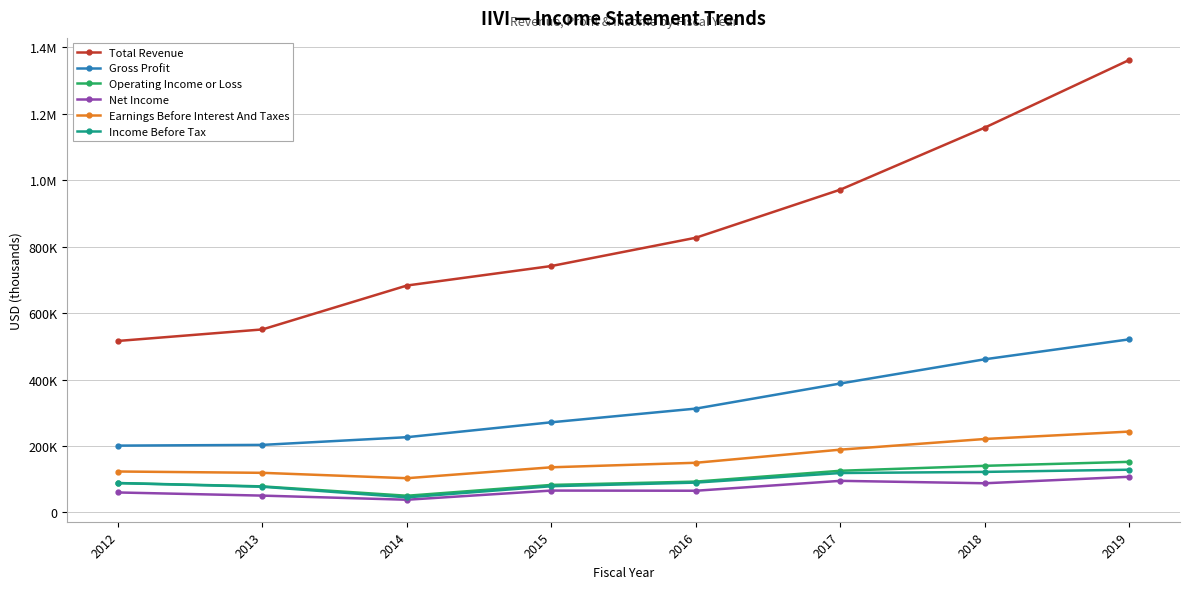

List the series in order of their peak value, lowest first.

Net Income, Income Before Tax, Operating Income or Loss, Earnings Before Interest And Taxes, Gross Profit, Total Revenue